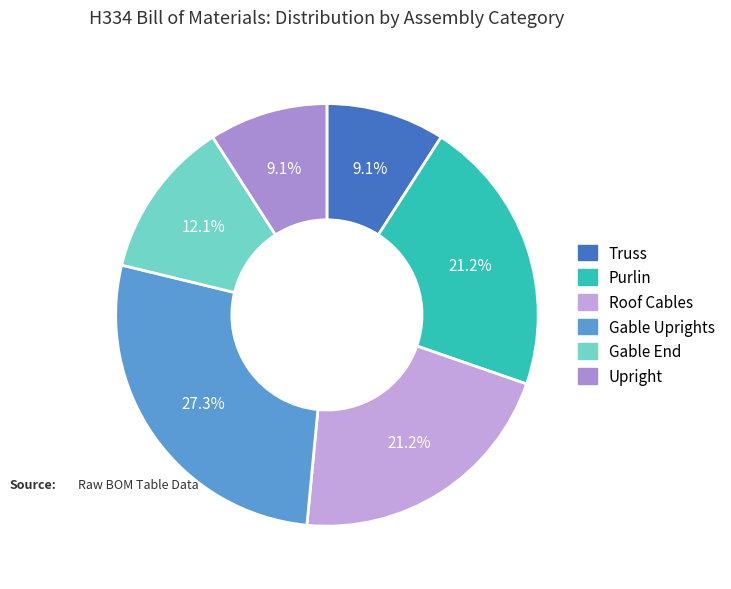

What is the largest slice in the pie chart?

Gable Uprights